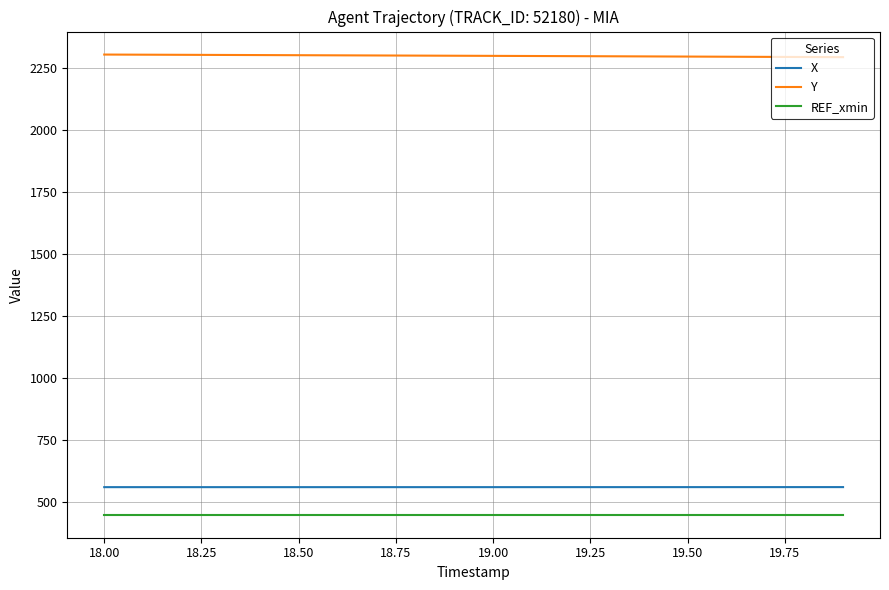

Which series has the largest total across all categories?

Y